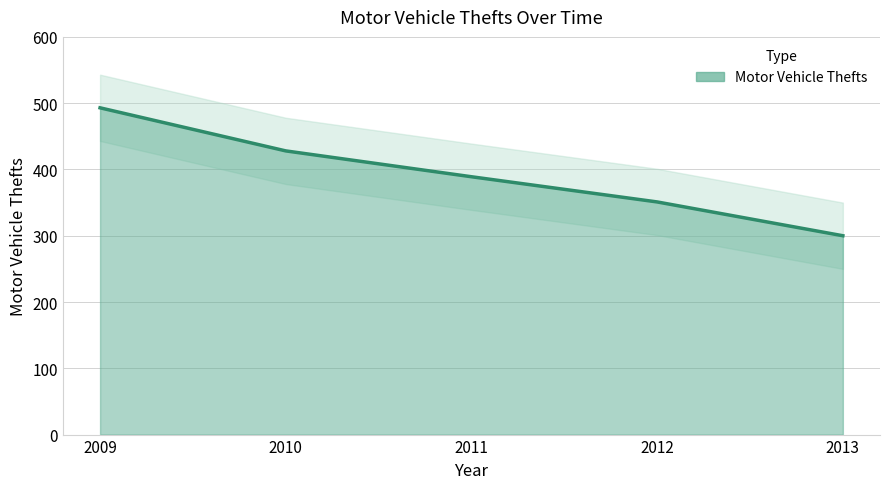

What is the value of the 1st point from the left?

493